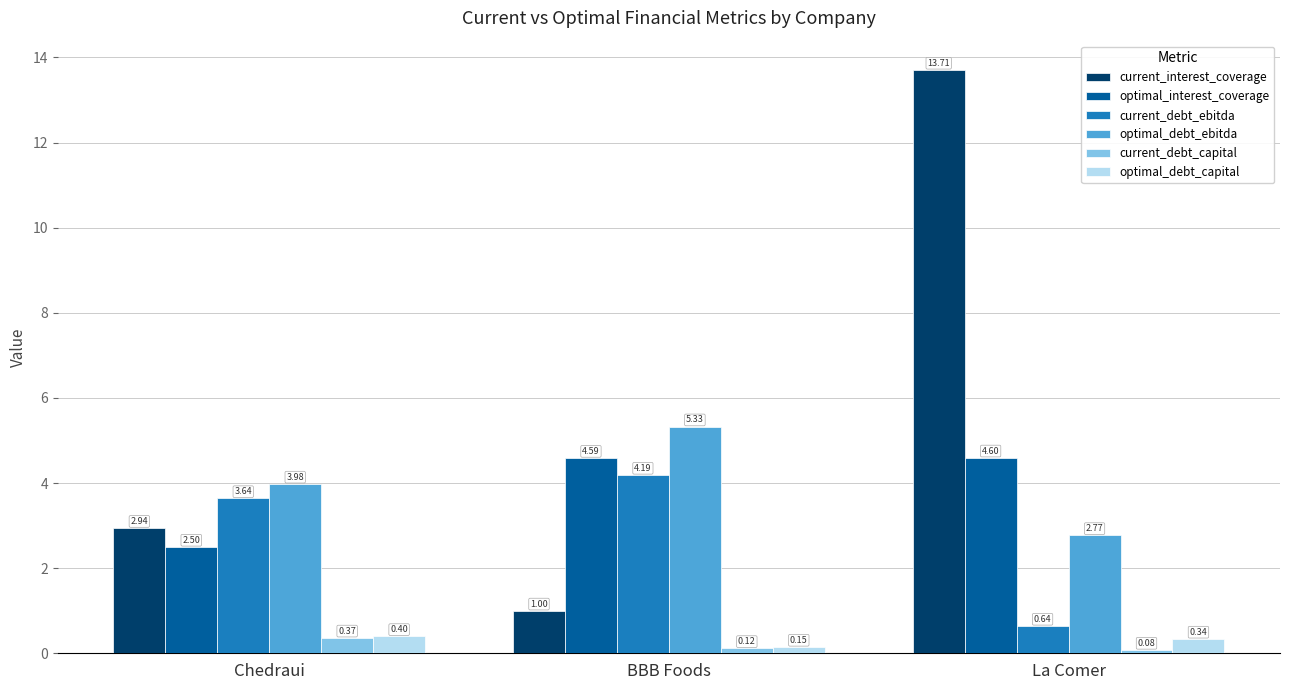

Which series changed the most between Chedraui and BBB Foods?

optimal_interest_coverage